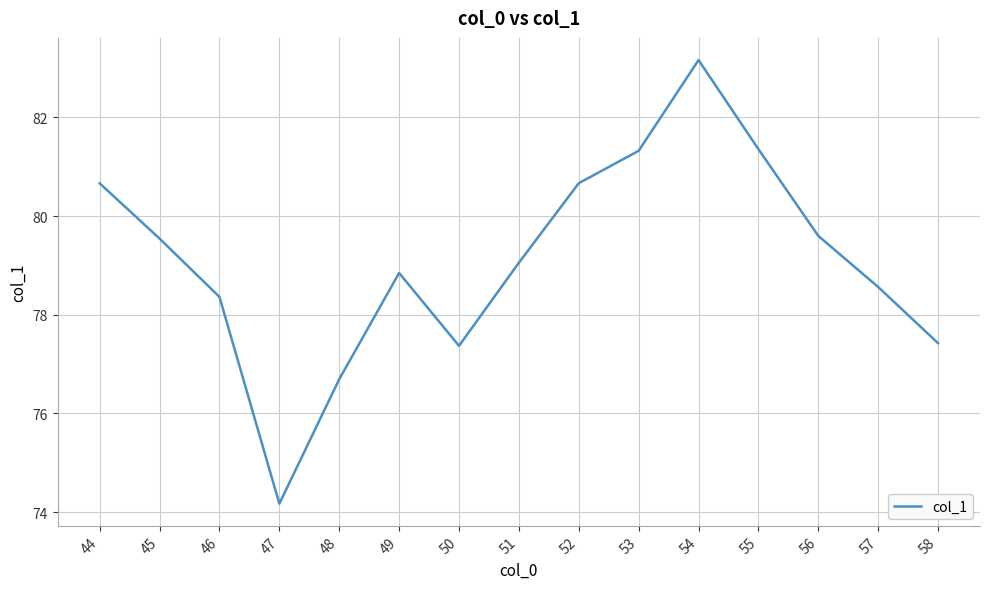

What is the minimum value shown in the chart?

74.2